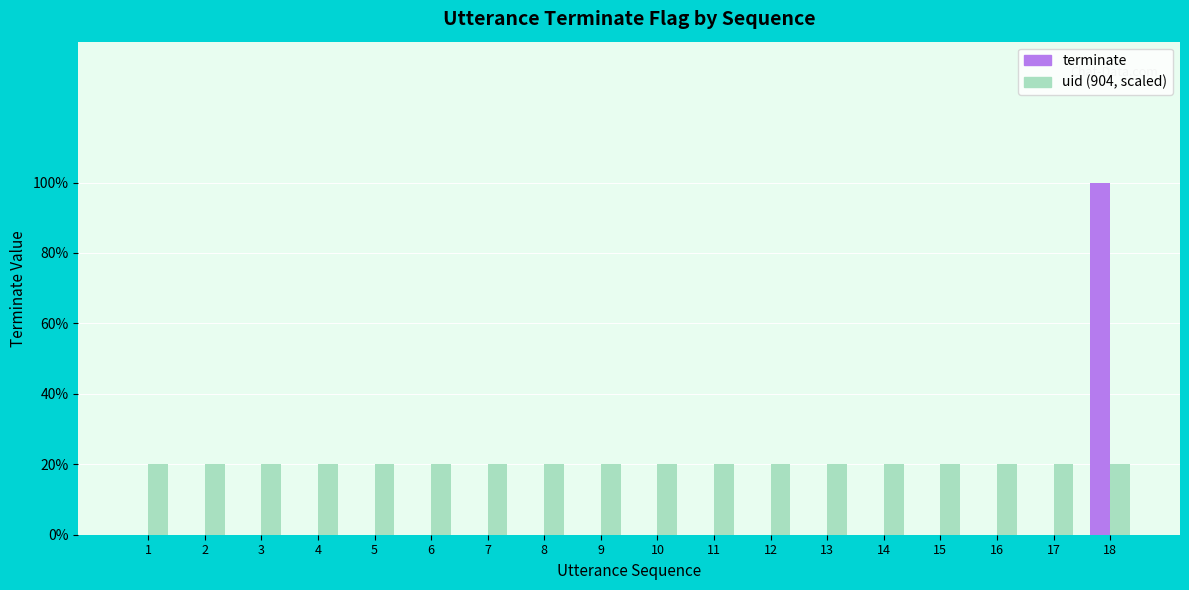

Which label corresponds to the smallest value in the chart?

1